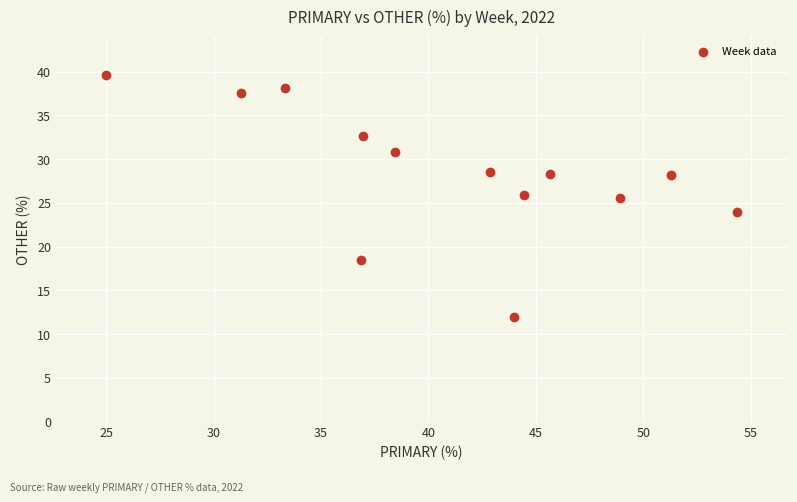

What is the range of Y values (max minus min)?

27.6